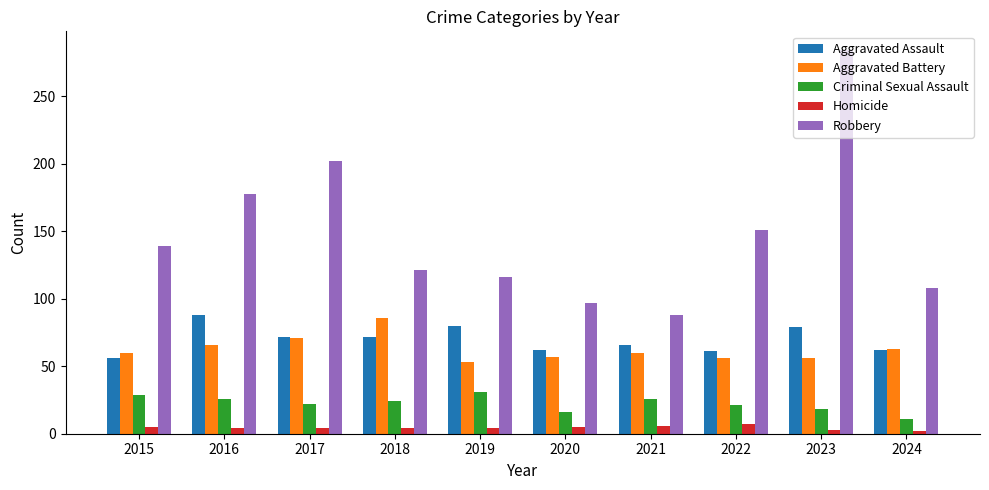

Is it true that Criminal Sexual Assault equals 26 at 2016?

True